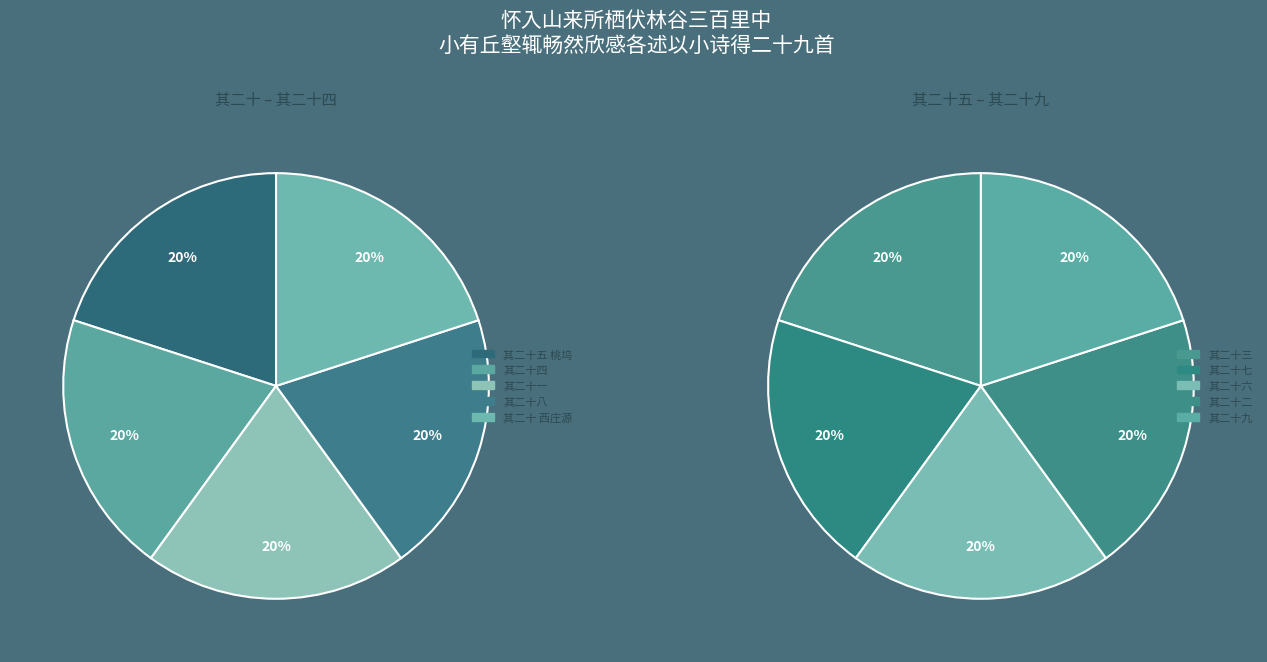

Is there any slice that represents more than half of the pie?

No